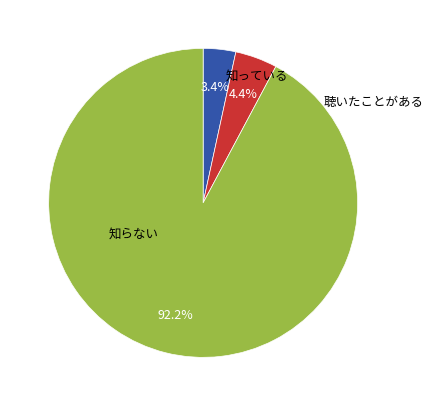

Is there a majority slice in this chart?

Yes